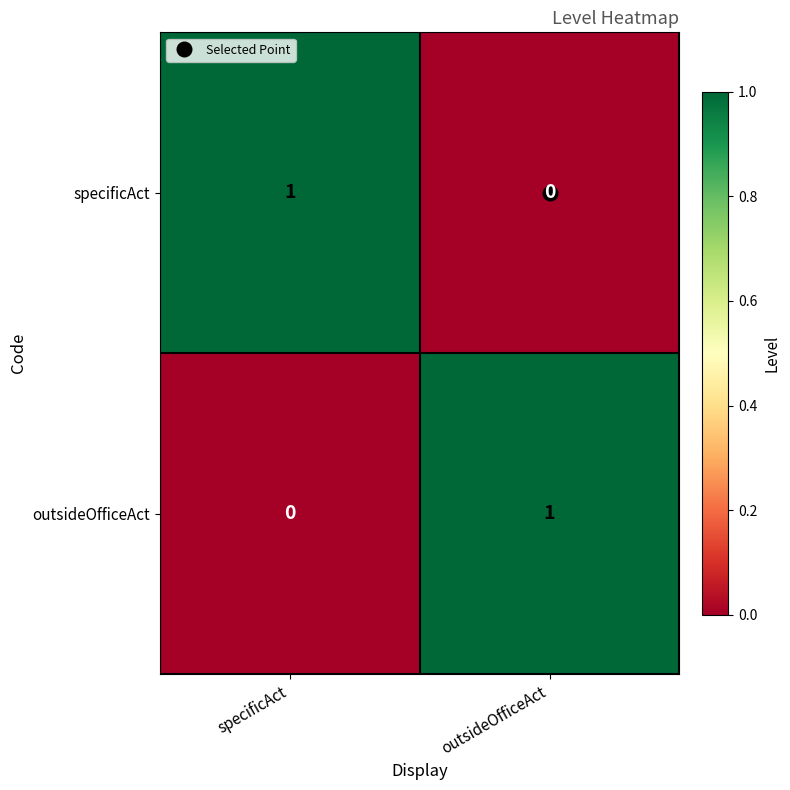

Which category has the lowest value in the specificAct series?

outsideOfficeAct